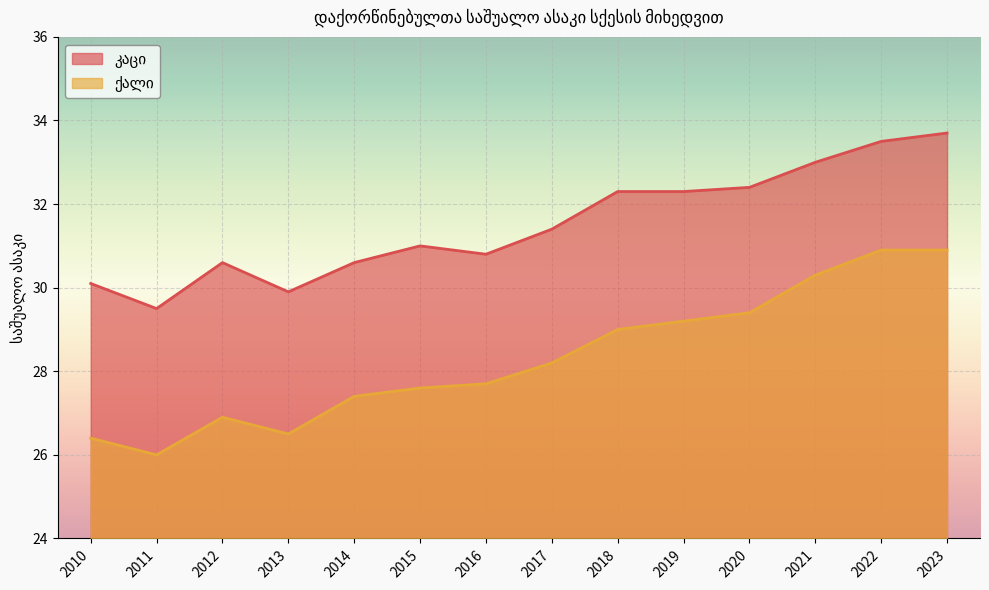

Reading right to left, extract all data points from this chart.

კაცი: 33.7	33.5	33.0	32.4	32.3	32.3	31.4	30.8	31.0	30.6	29.9	30.6	29.5	30.1
ქალი: 30.9	30.9	30.3	29.4	29.2	29.0	28.2	27.7	27.6	27.4	26.5	26.9	26.0	26.4